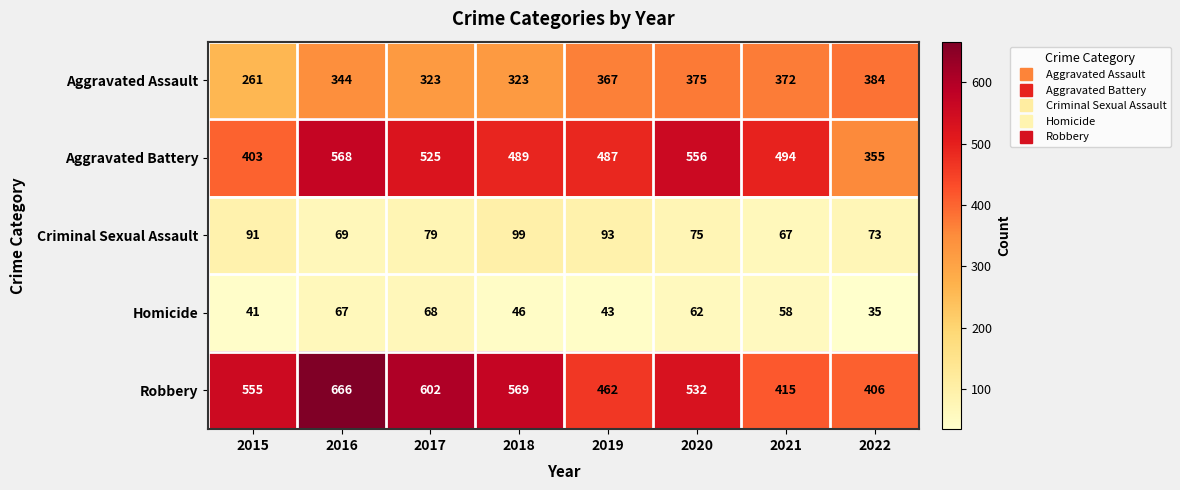

At which label does Criminal Sexual Assault first exceed 79?

2015